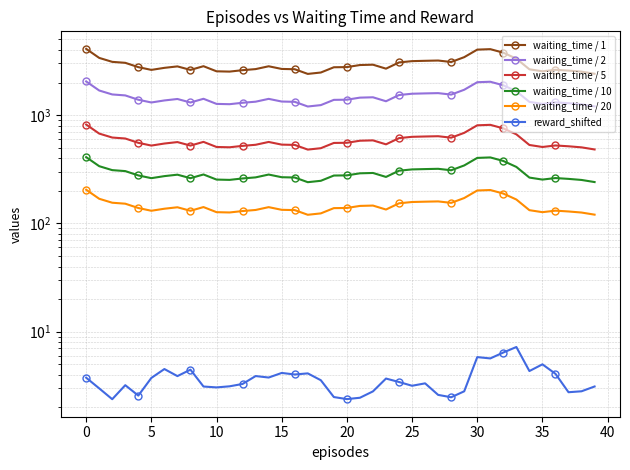

True or false: waiting_time / 5 and waiting_time / 20 cross at least once.

False